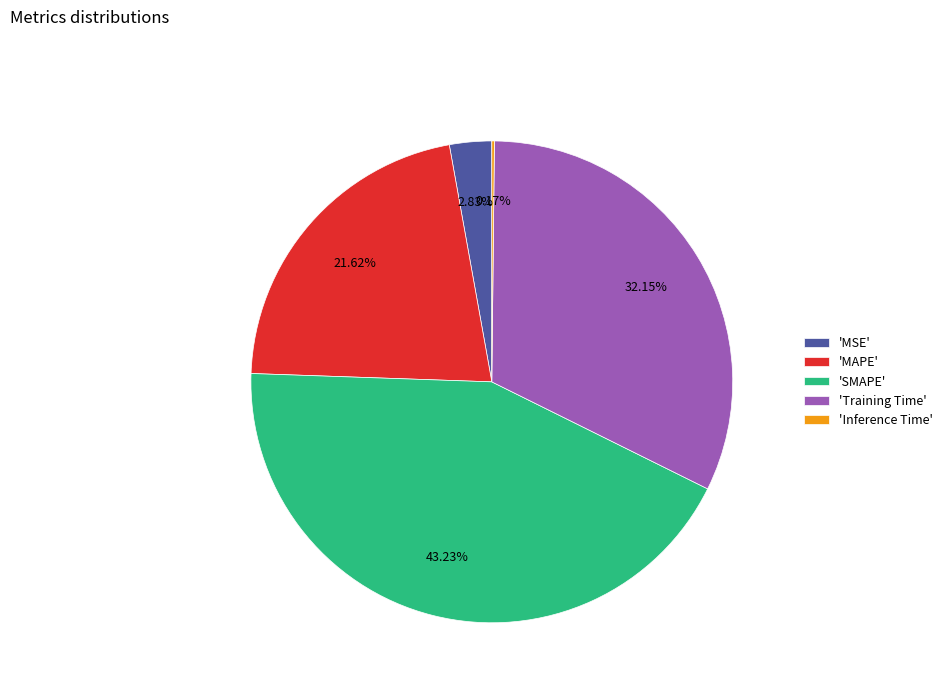

Is there any slice that represents more than half of the pie?

No